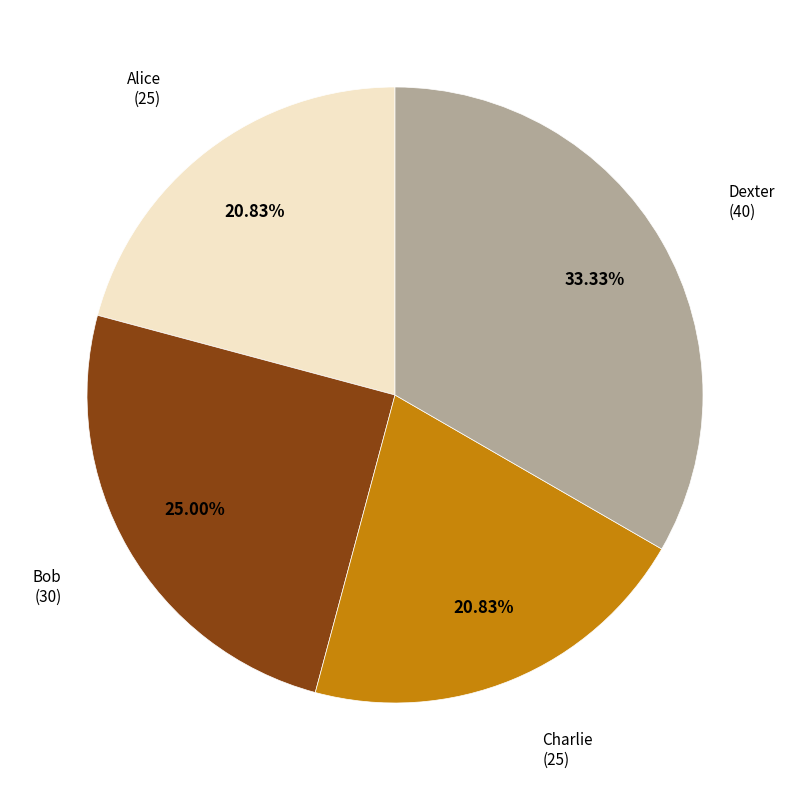

What percentage is NOT represented by Dexter?

66.7%